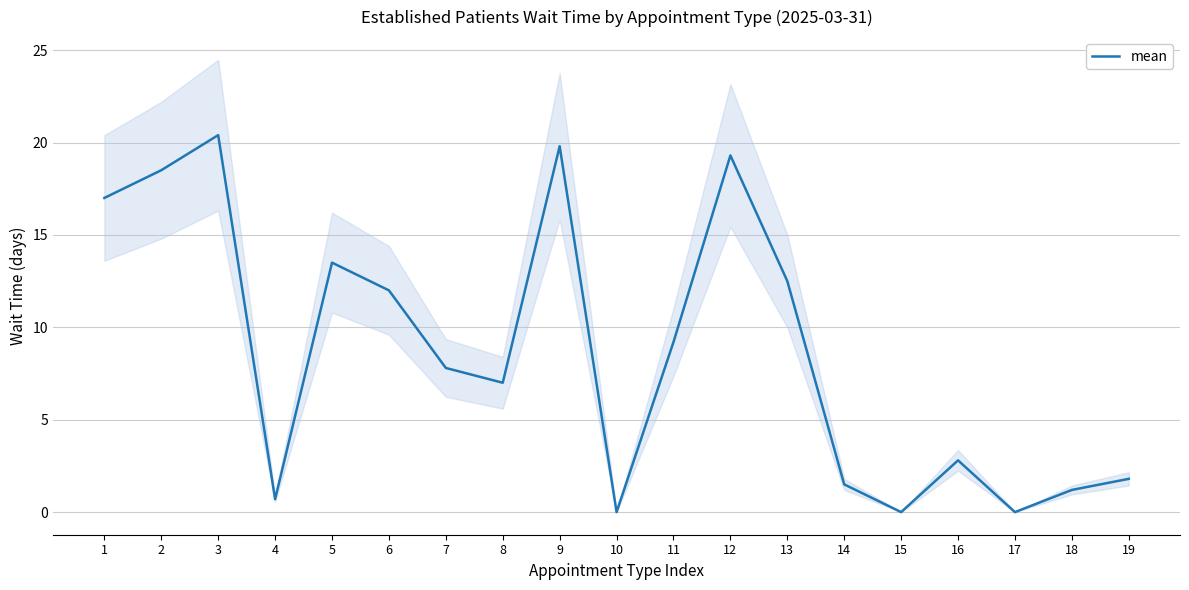

How many points are lower than both their immediate neighbors (excluding endpoints)?

5